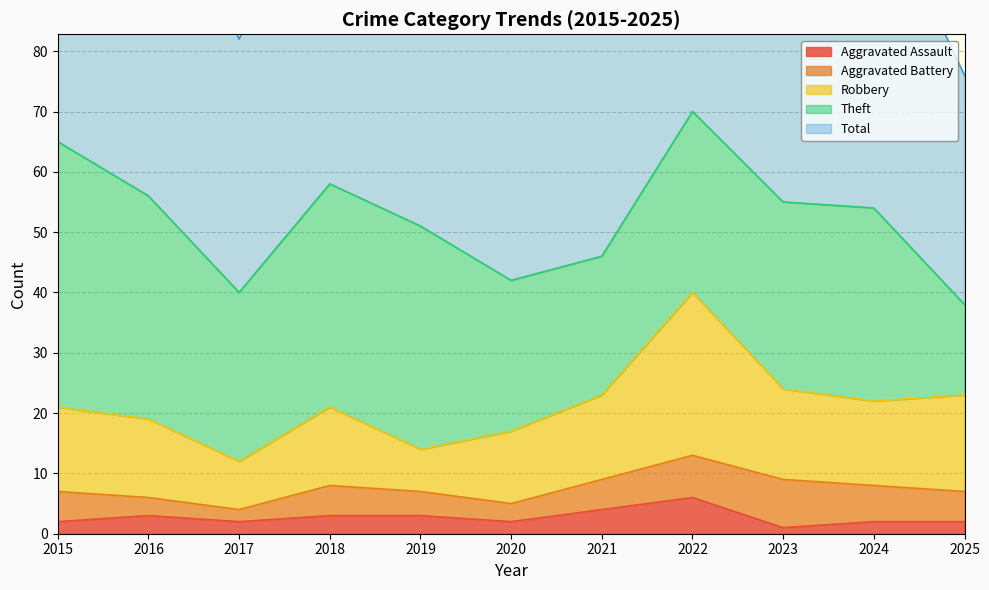

How many categories are shown in the chart?

11